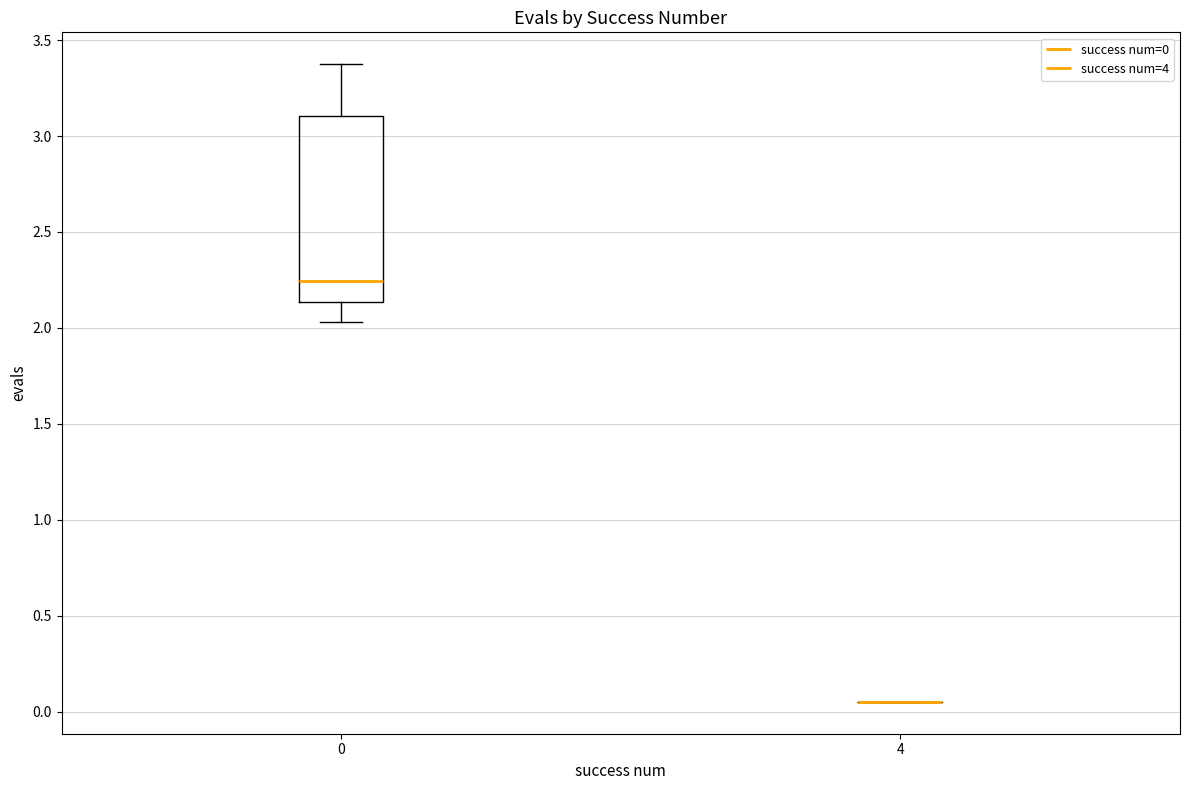

Reading left to right, transcribe this box plot: for each box, give where its median line is, the range the box spans, and where its two whiskers end, as read against the y-axis. The values are not printed on the chart, so give them approximately, as read against the axis.

0: median 2.25, box 2.15 to 3.10, whiskers 2.05 to 3.35
4: box collapsed to a line at 0.05, whiskers 0.05 to 0.05